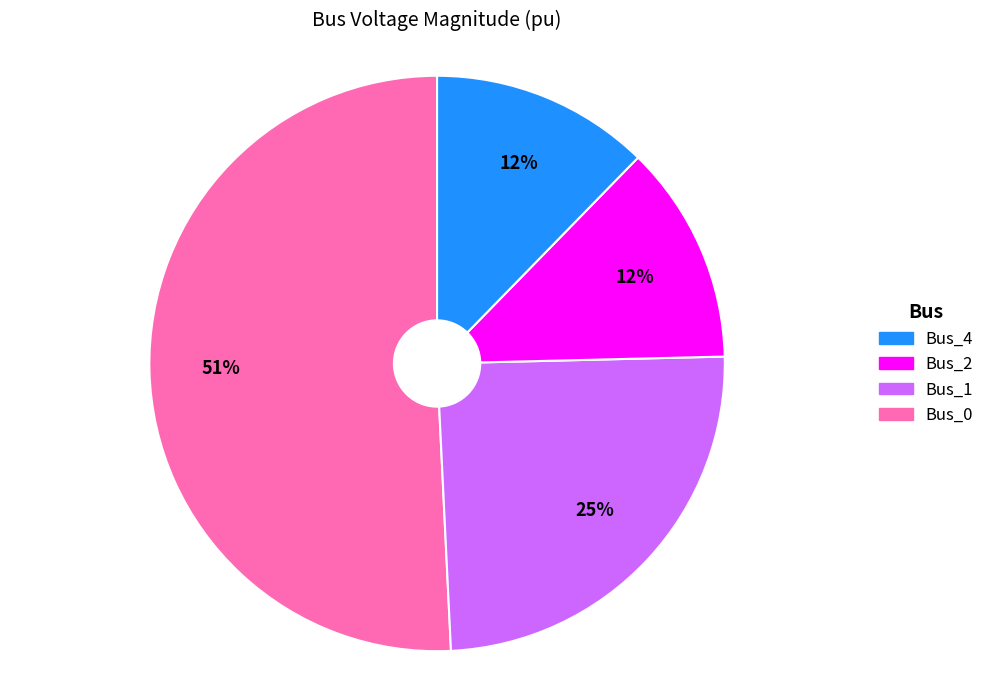

Is there any slice that represents more than half of the pie?

Yes